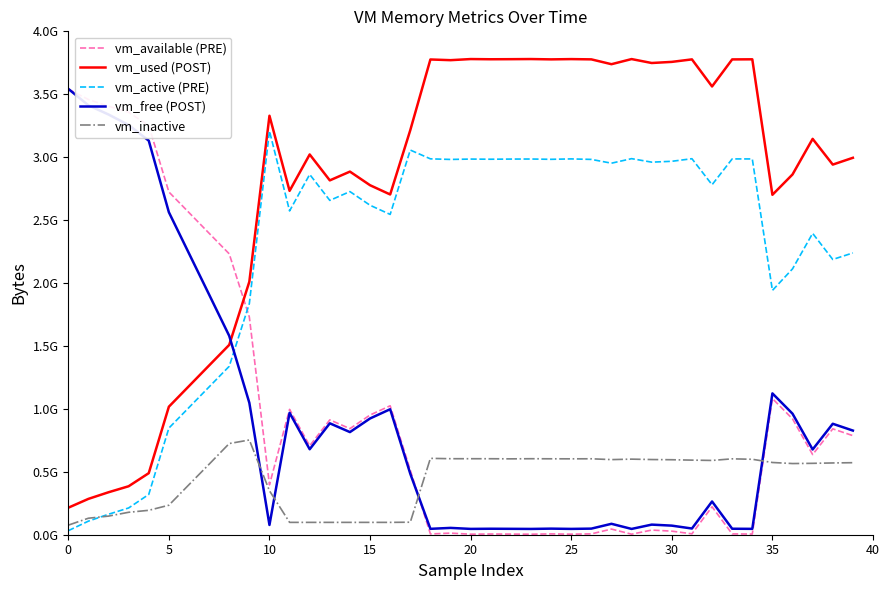

At which category is the sum across all series the highest?

19